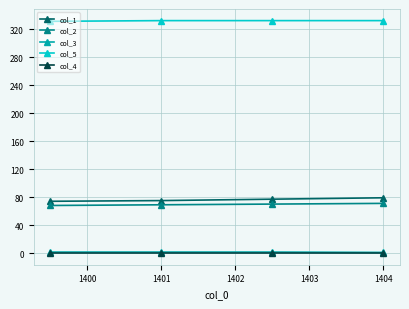

What is the value of the col_2 point at the 1st from the left?

68.0